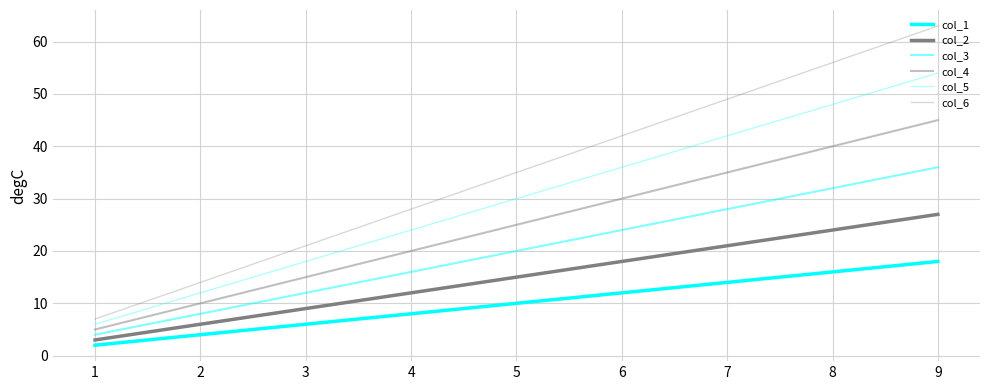

How many lines are shown in the chart?

6